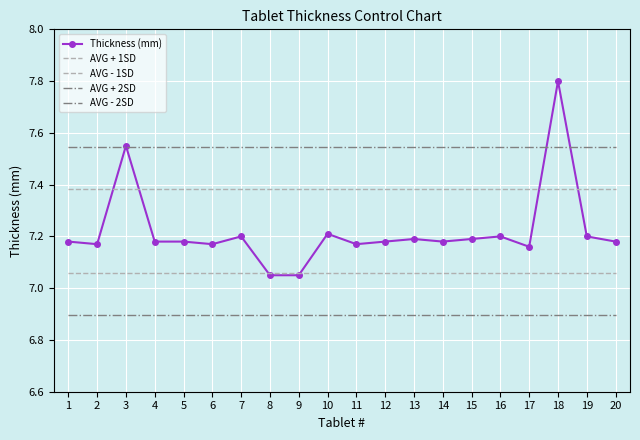

How many times do Thickness (mm) and AVG - 1SD cross each other?

2